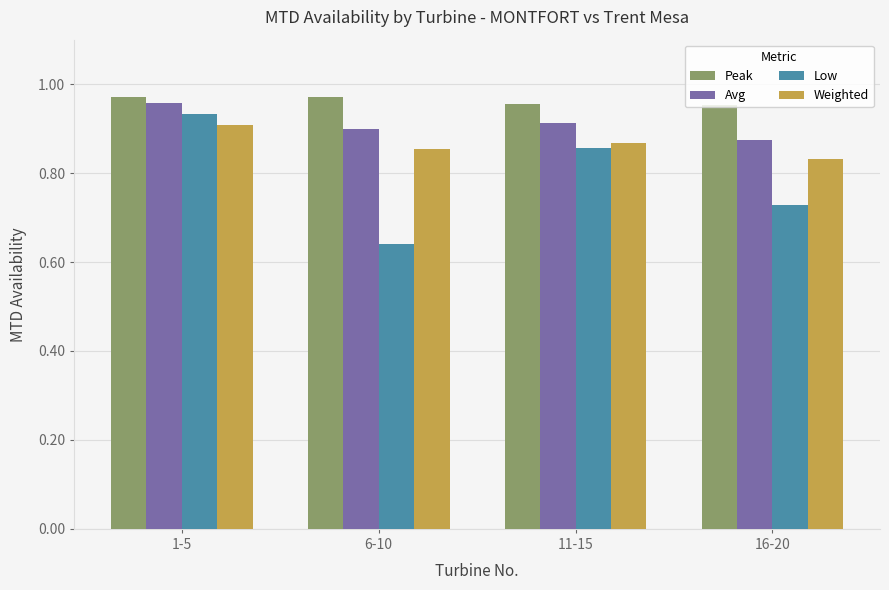

Which label corresponds to the smallest value in the chart?

6-10